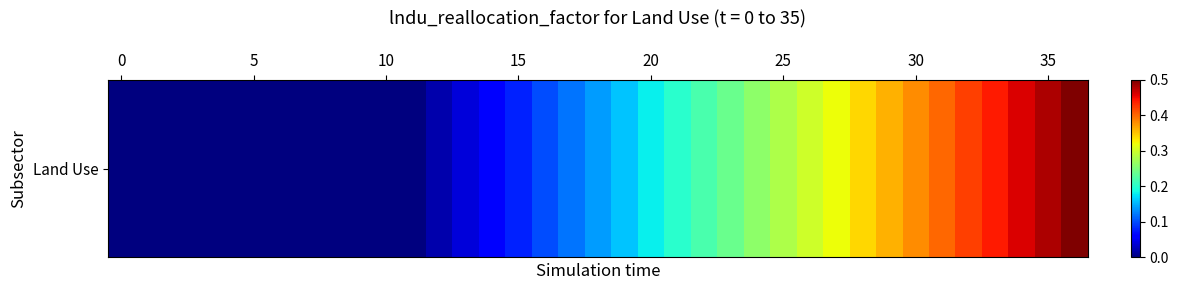

How many values exceed 0?

25